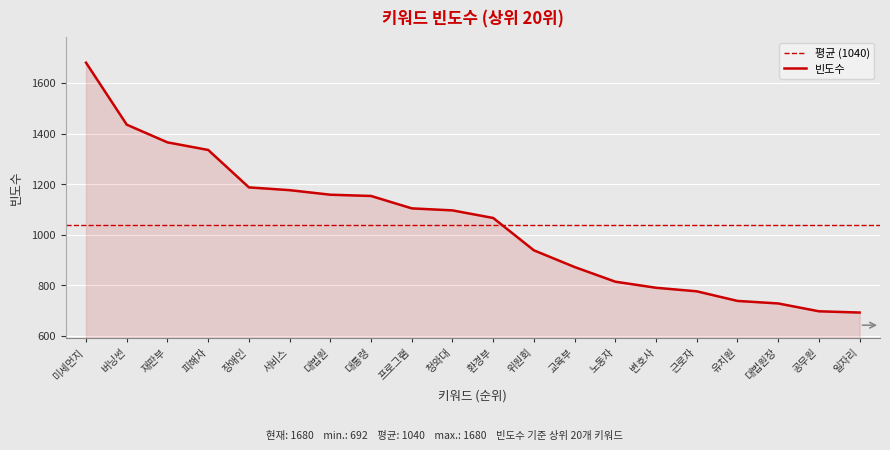

Where does the data first go above 1096?

미세먼지